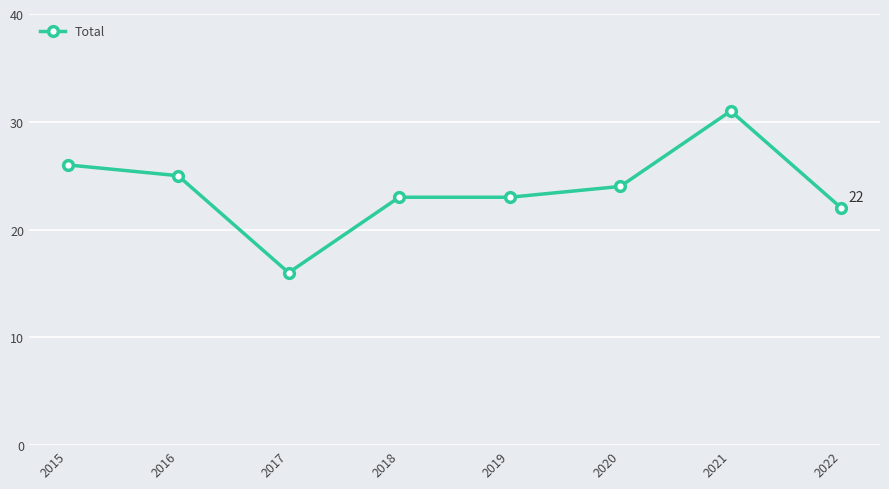

What is the greatest value displayed?

31